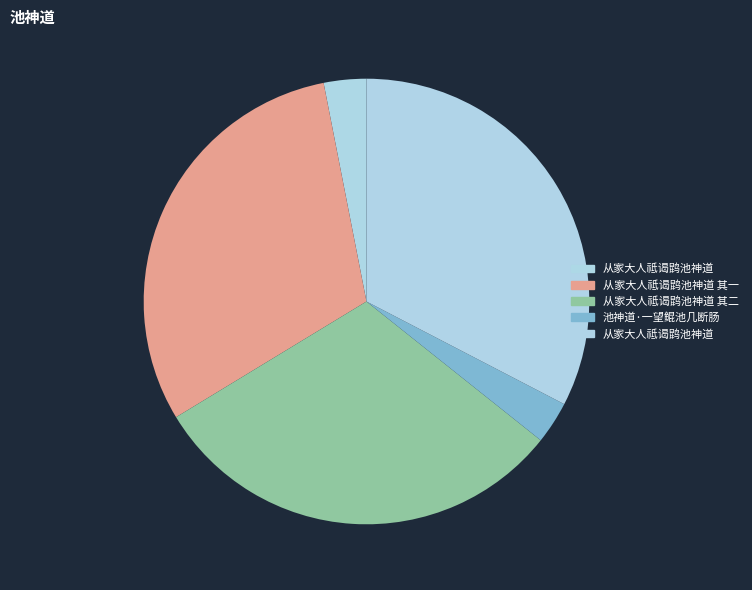

How many slices are in this pie chart?

5